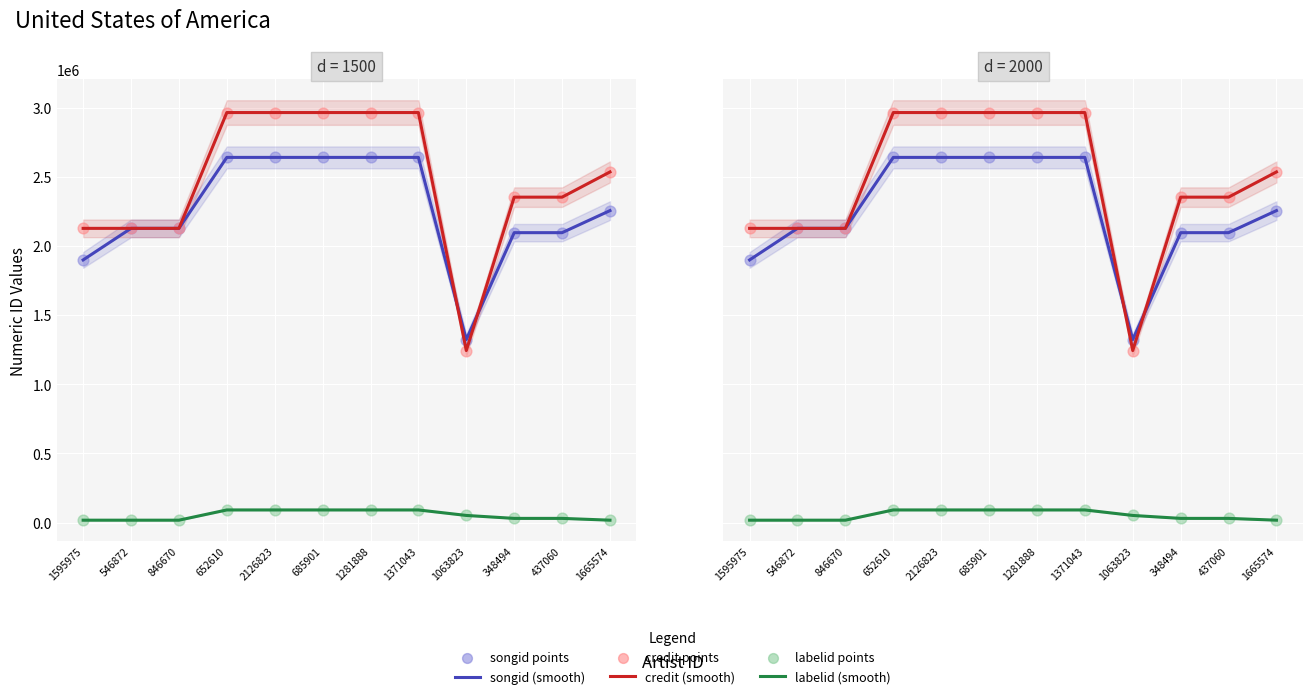

Which series reaches the maximum Y coordinate?

credit